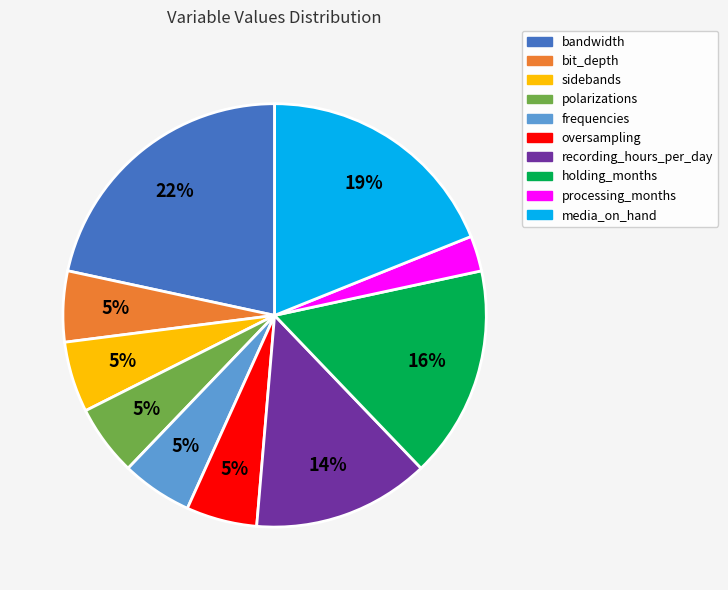

Which slice is the smallest?

processing_months